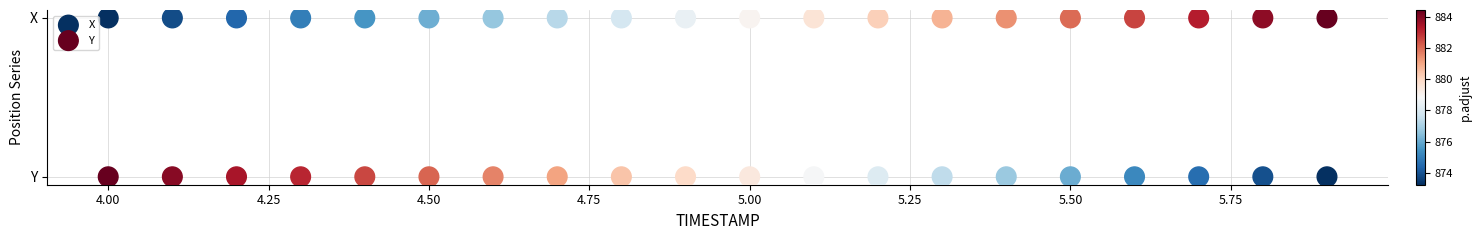

What are all the series names shown in the legend?

X, Y